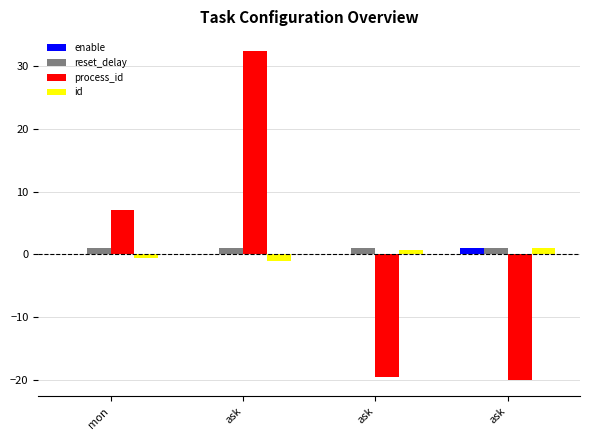

What is the maximum value shown in the chart?

32.5